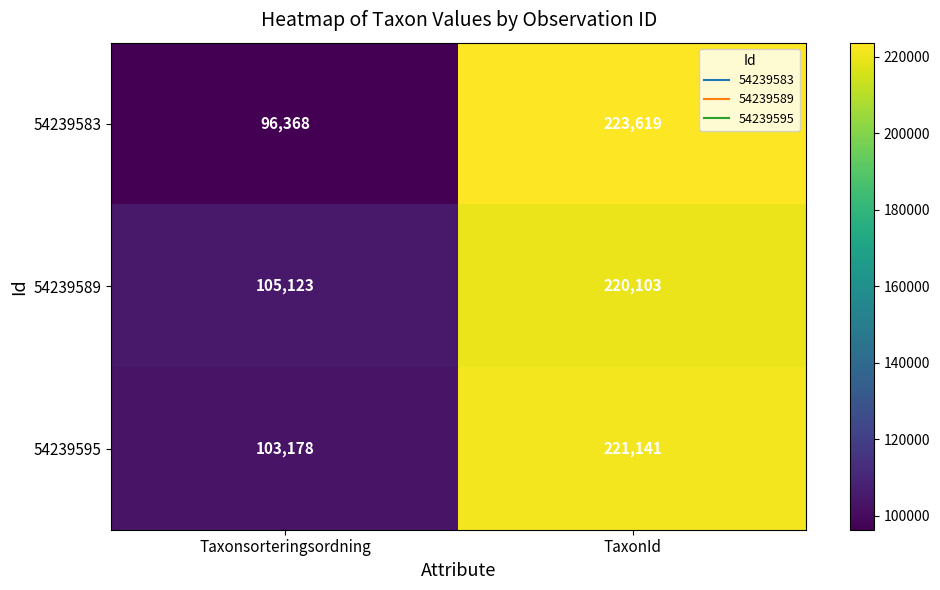

True or false: 54239595 has a value of 50471 at Taxonsorteringsordning.

False